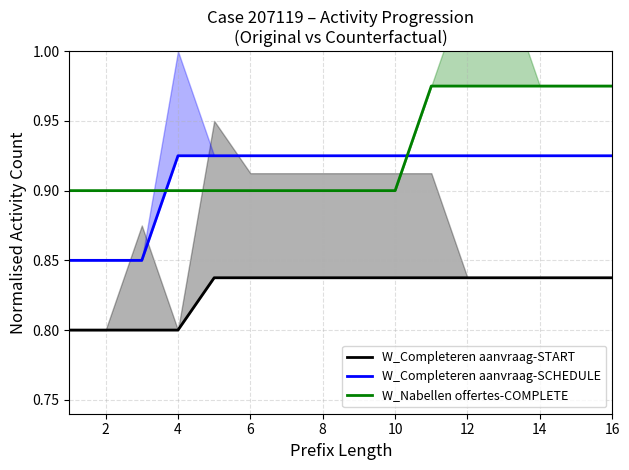

What is the maximum value shown in the chart?

1.0